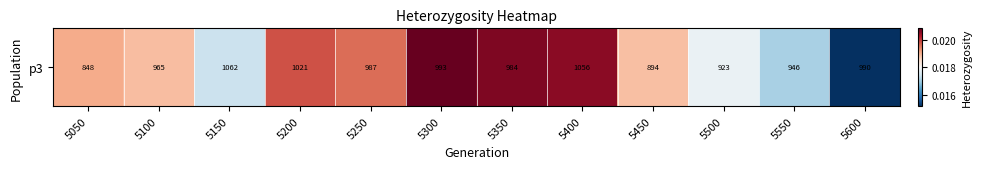

Which category has the lowest value across all series?

5600